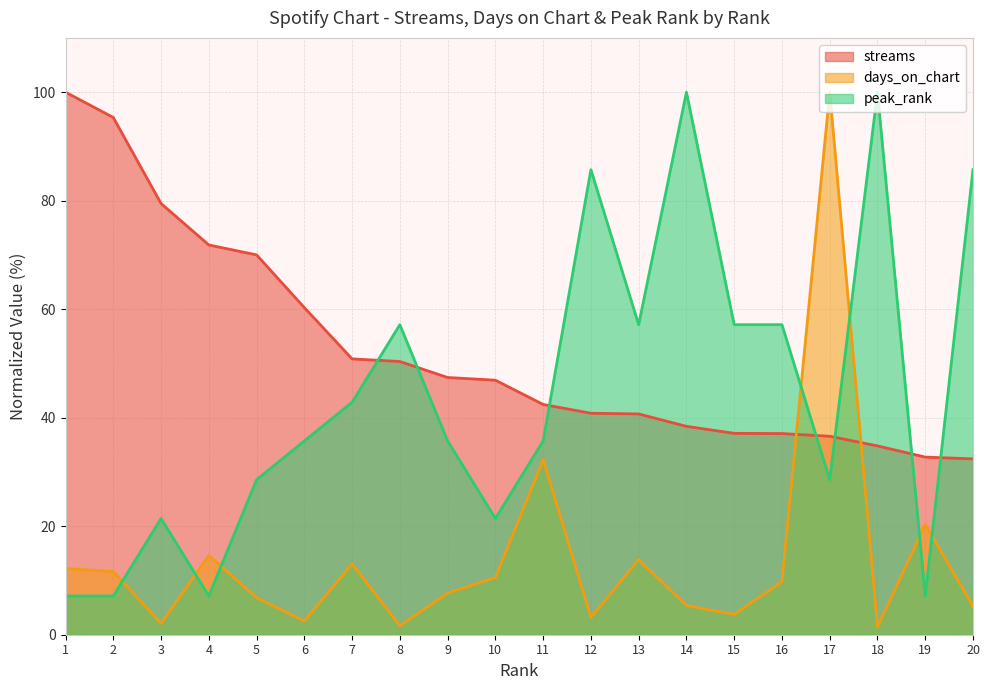

What is the value of the peak_rank point at the 10th from the left?

21.4